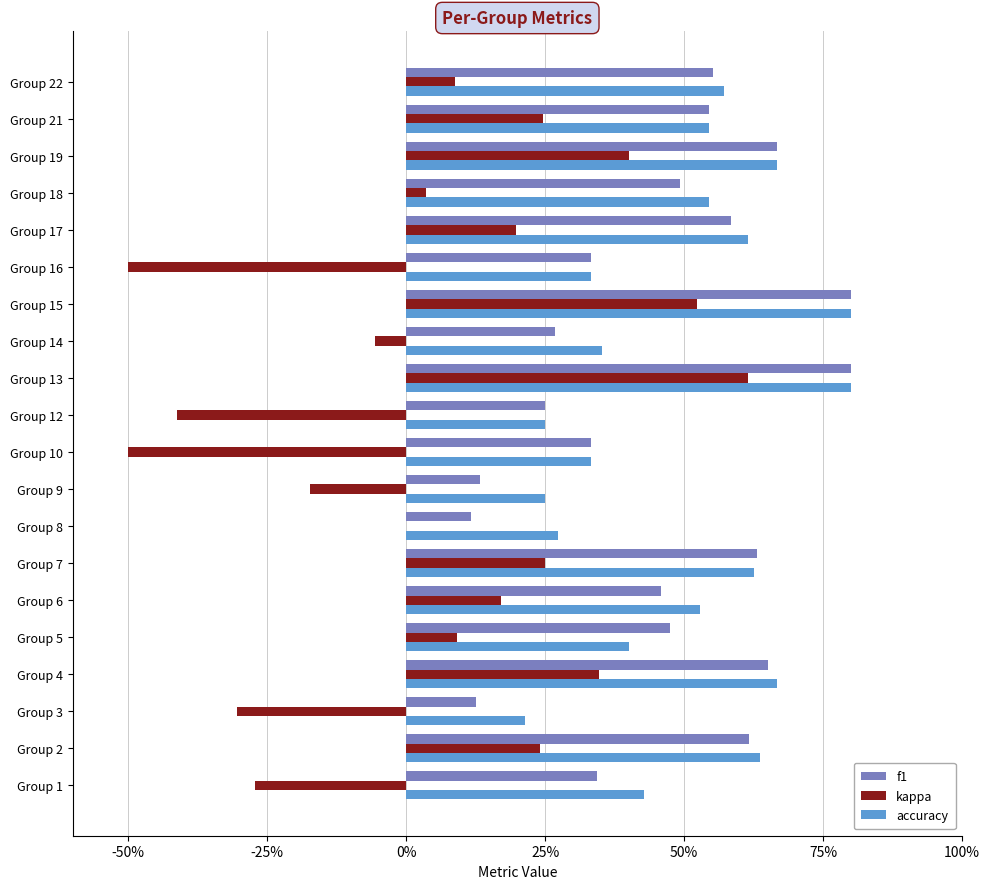

What are all the series names shown in the legend?

f1, kappa, accuracy